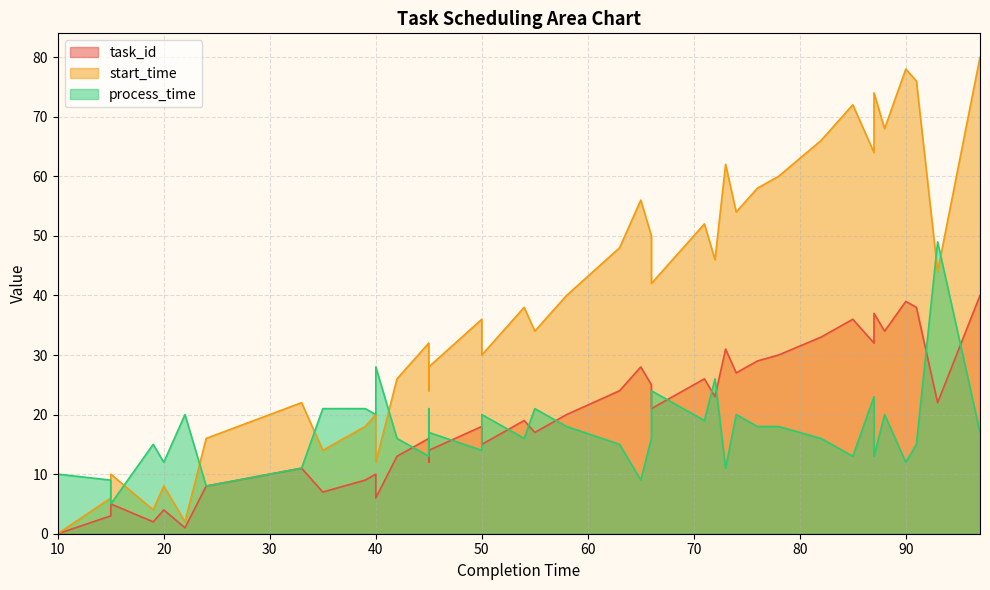

How many lines are shown in the chart?

3